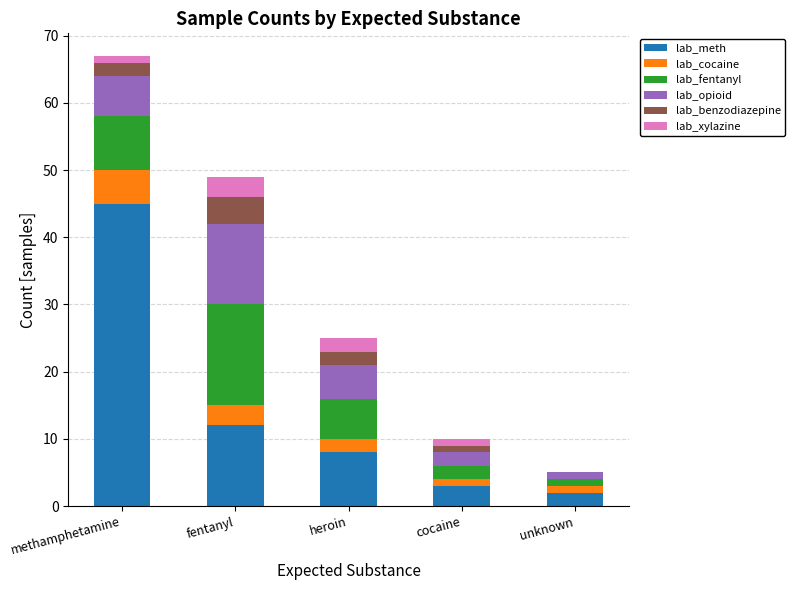

Which category has the highest value in the lab_meth series?

methamphetamine